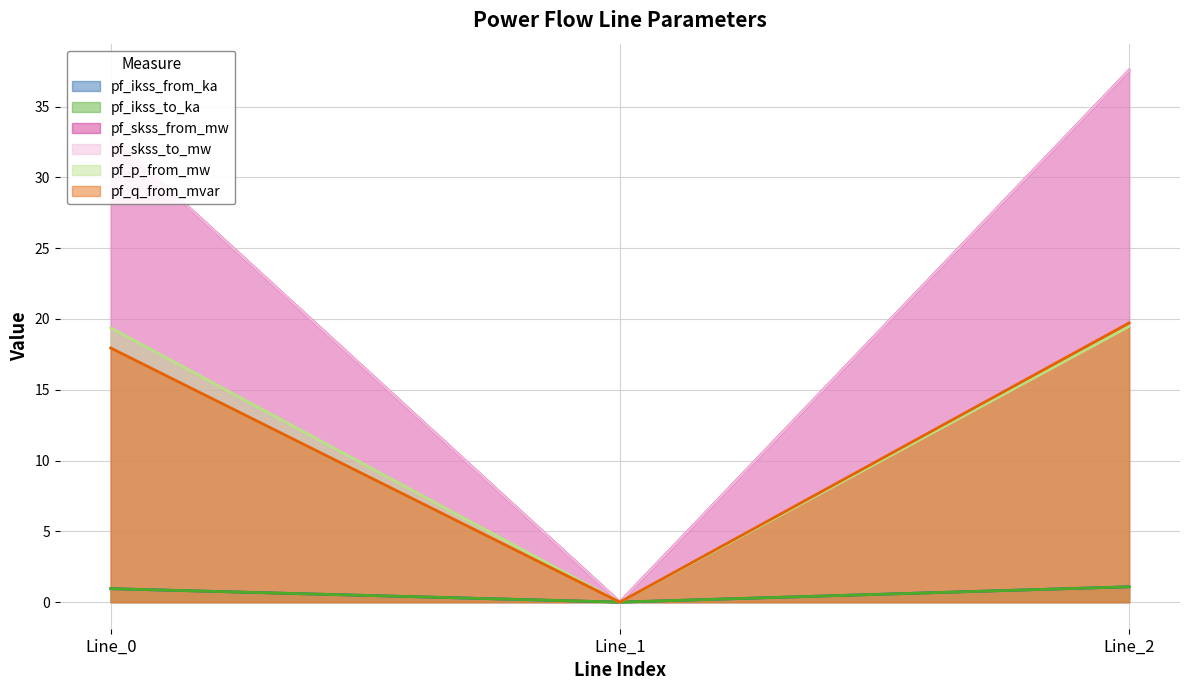

What value does the pf_ikss_from_ka series have at Line_0?

1.0